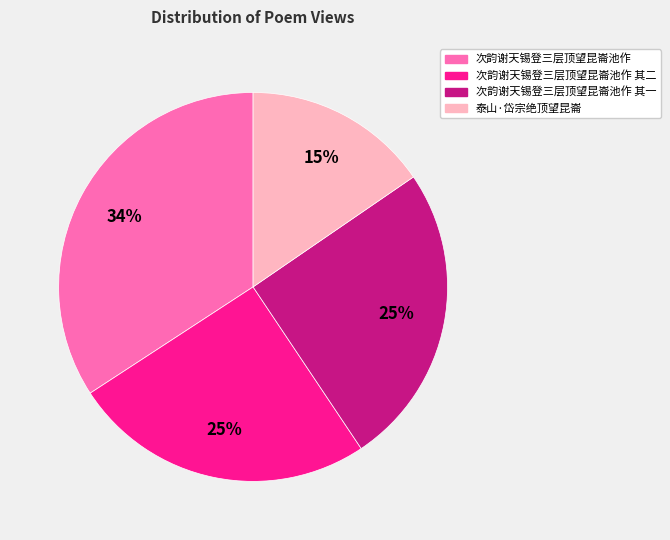

To the nearest percent, what is the difference between the largest and smallest slice percentages?

19%